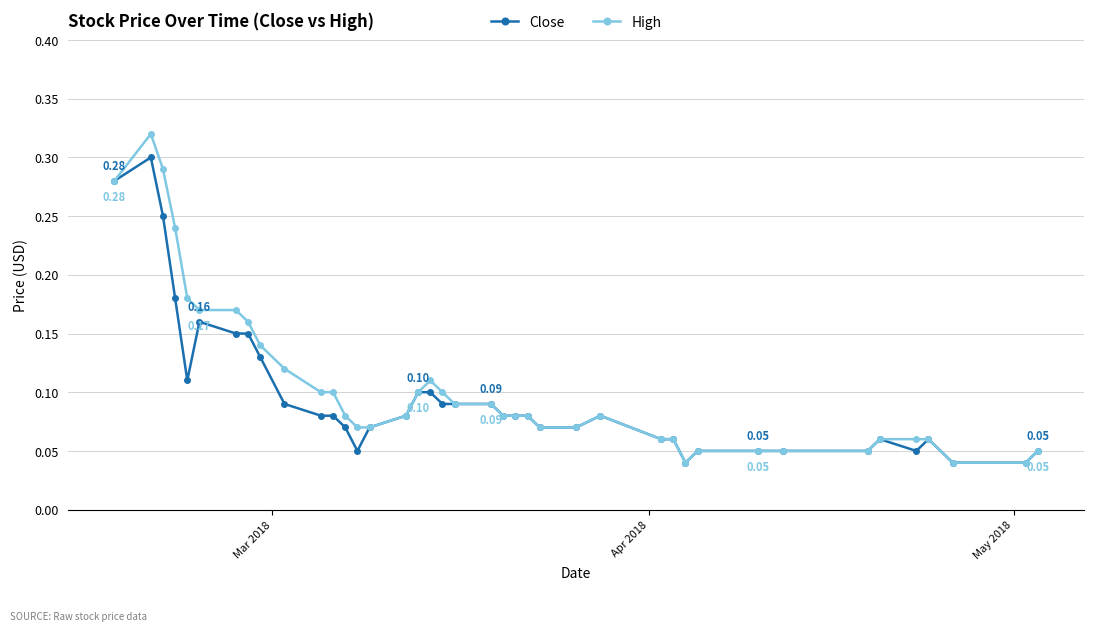

Which series has the largest range (max minus min)?

High